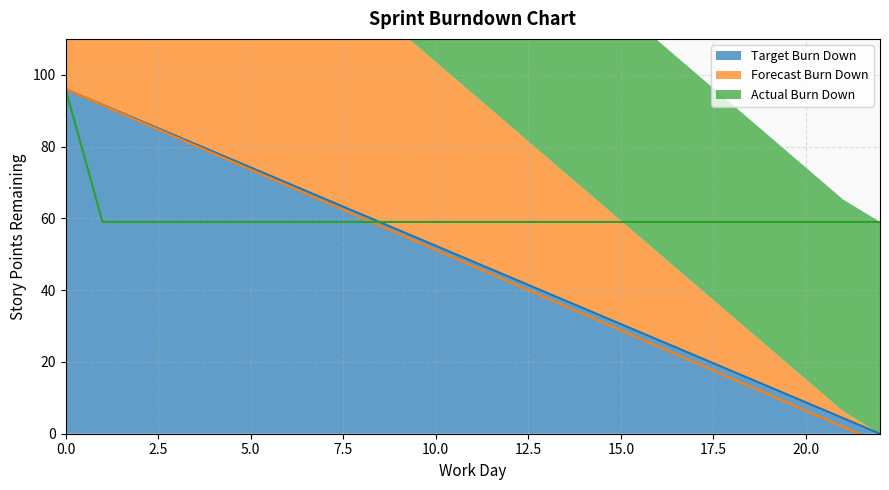

What is the sum of all Target Burn Down values?

1104.0